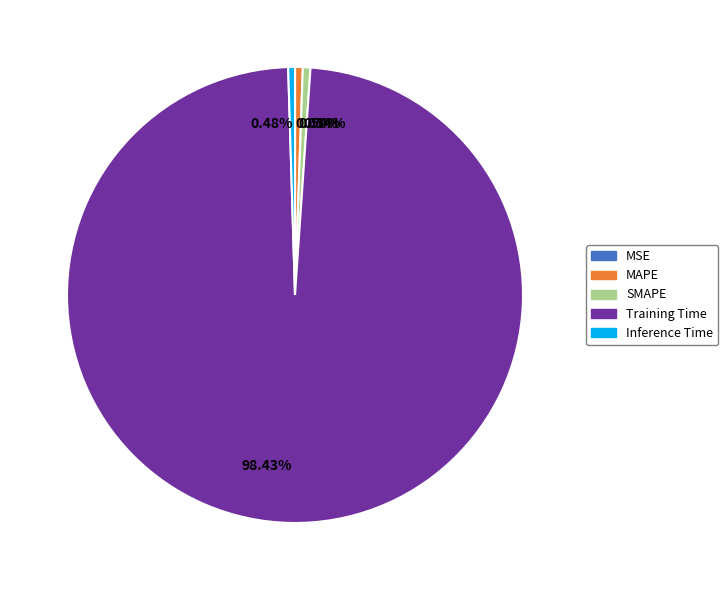

Which slice is the largest?

Training Time